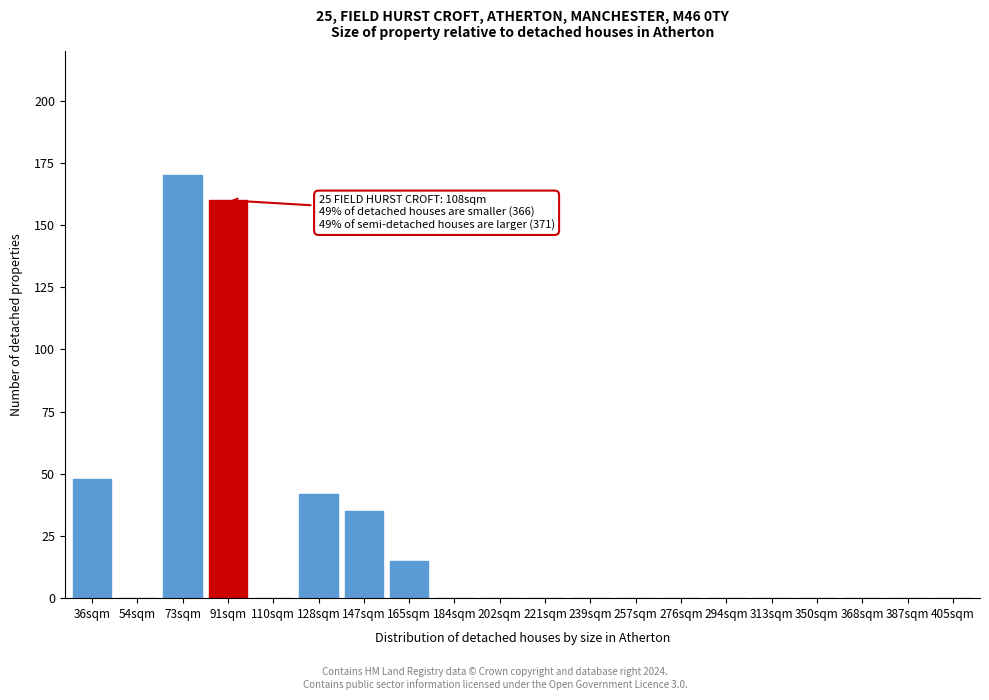

Reading left to right, transcribe all the data shown in this chart.

36sqm=48	54sqm=0	73sqm=170	91sqm=160	110sqm=0	128sqm=42	147sqm=35	165sqm=15	184sqm=0	202sqm=0	221sqm=0	239sqm=0	257sqm=0	276sqm=0	294sqm=0	313sqm=0	350sqm=0	368sqm=0	387sqm=0	405sqm=0